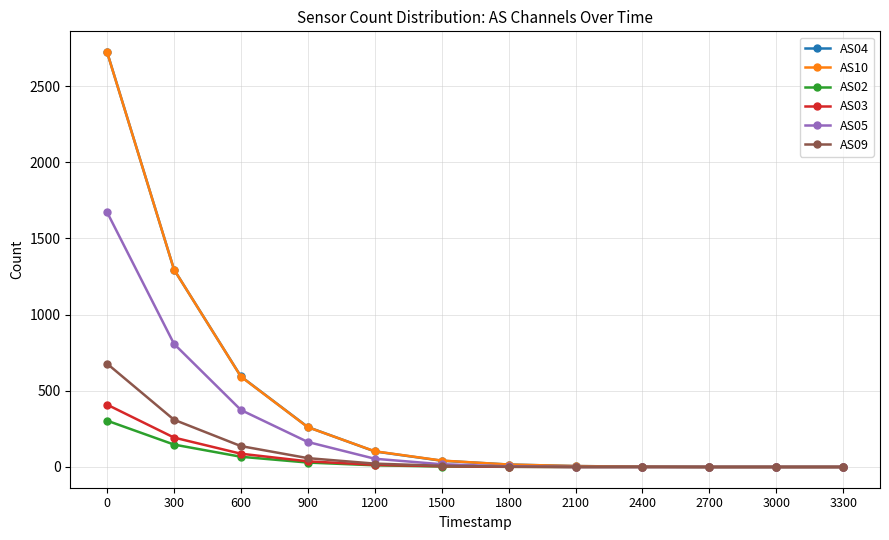

What is the difference between the AS05 values at 300 and 0?

864